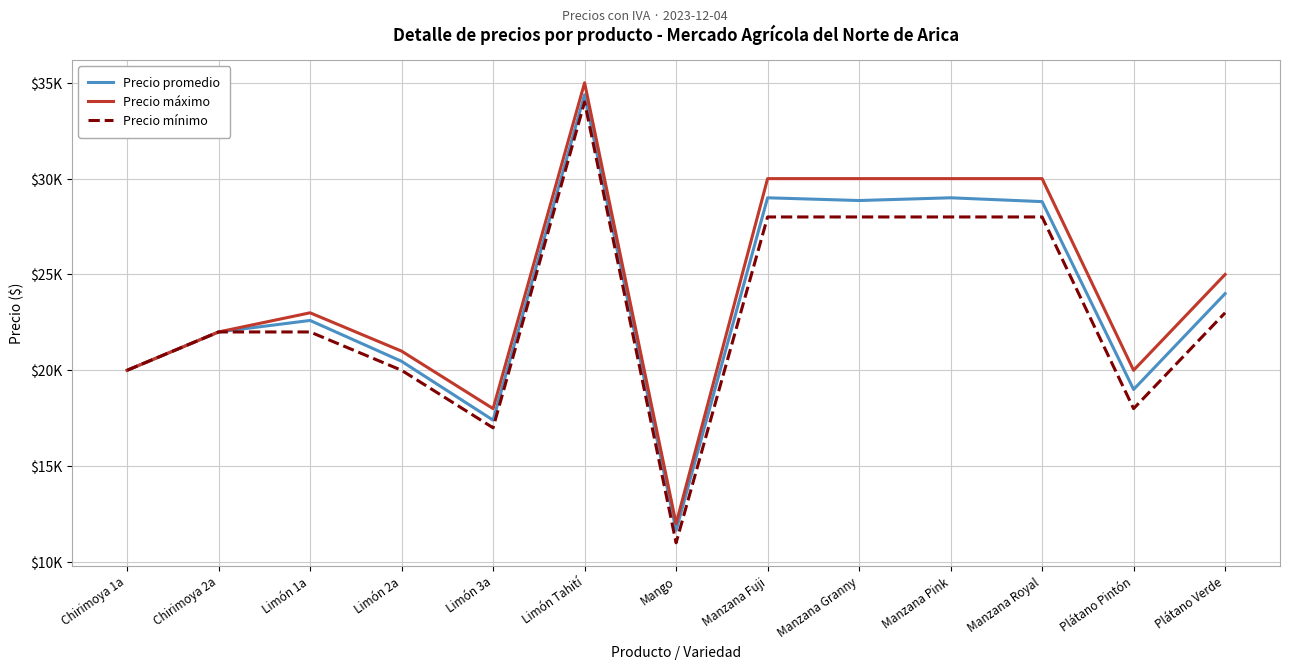

Rank the series by their maximum value, from lowest to highest.

Precio mínimo, Precio promedio, Precio máximo